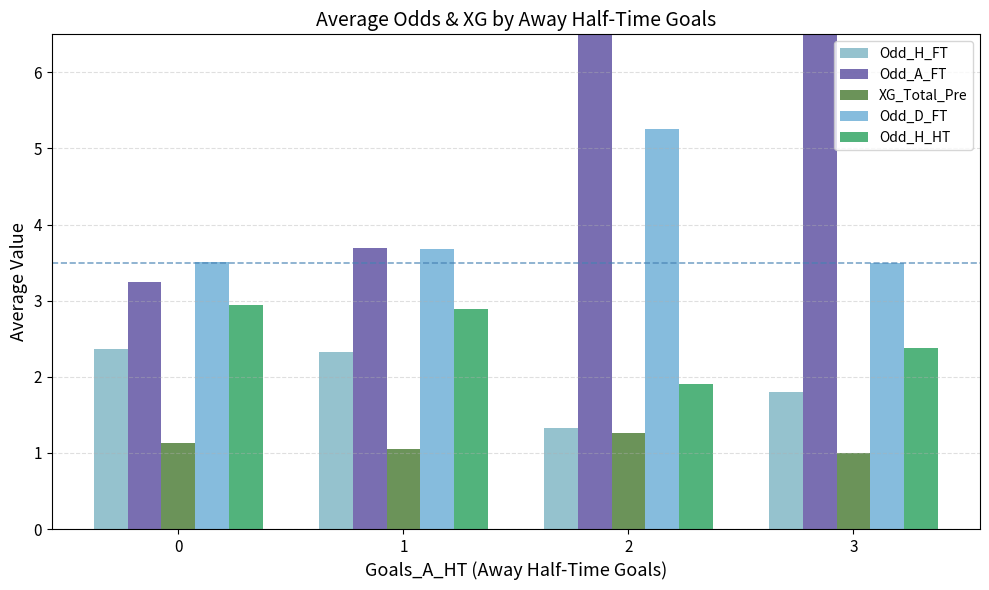

Which series has the largest range (max minus min)?

Odd_A_FT